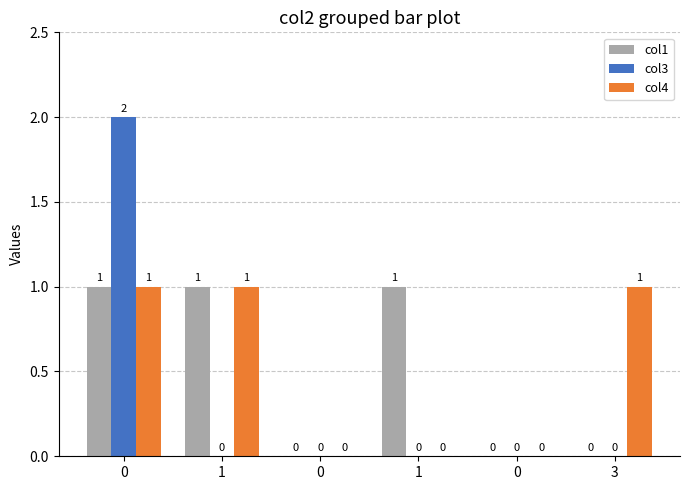

At how many categories does at least one series exceed 1?

1